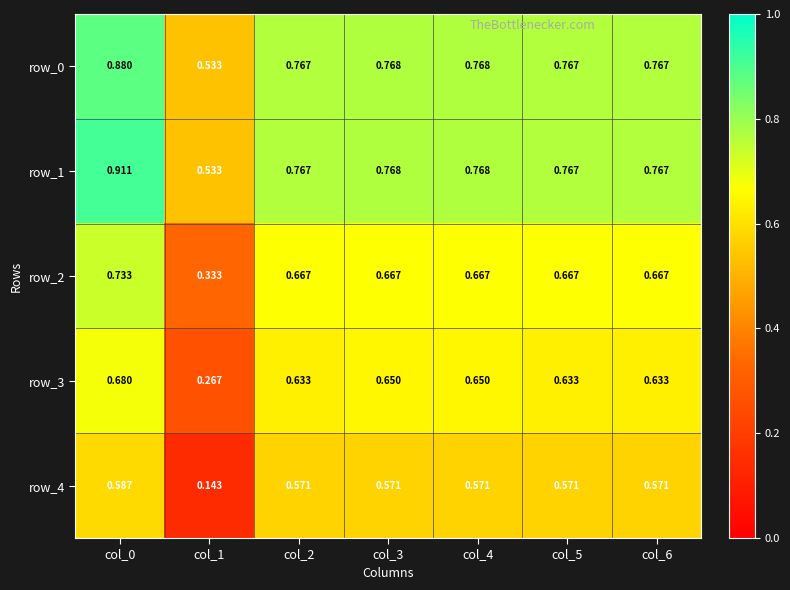

Is the value of row_3 at col_2 greater than the value of row_0 at col_6?

No